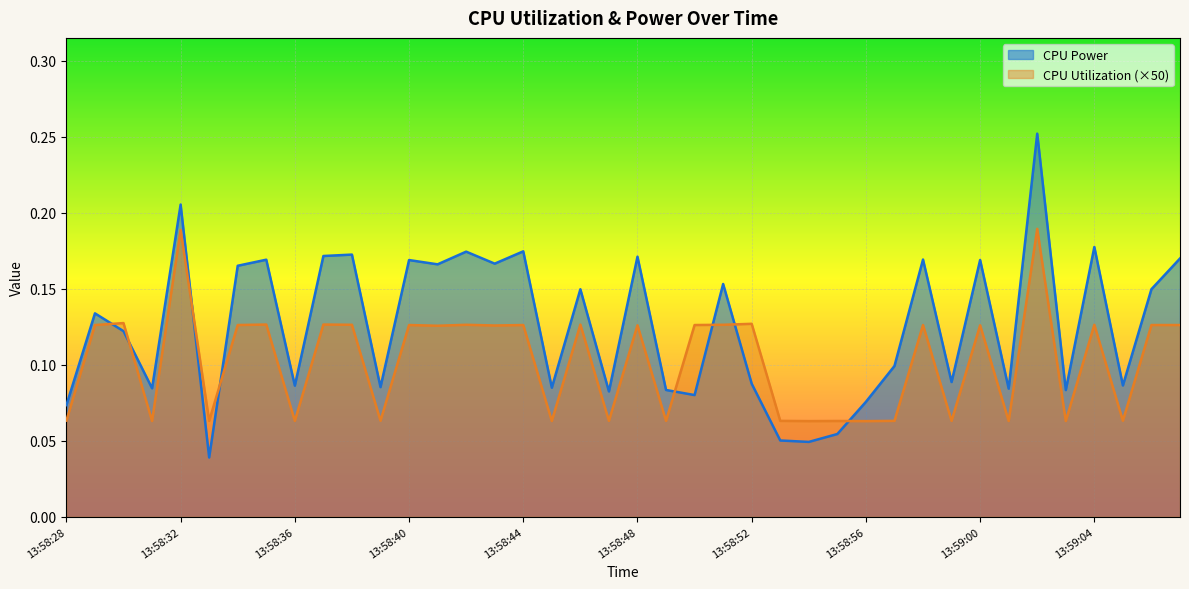

Which has a higher value, 13:58:29 or 13:58:32?

13:58:32